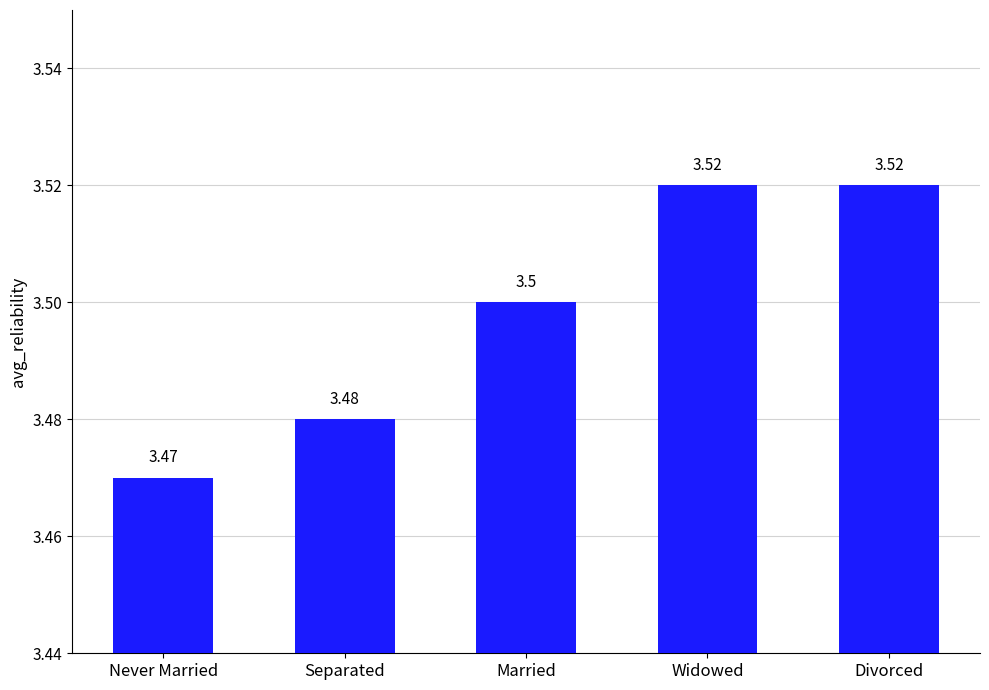

Which has a higher value, Married or Separated?

Married